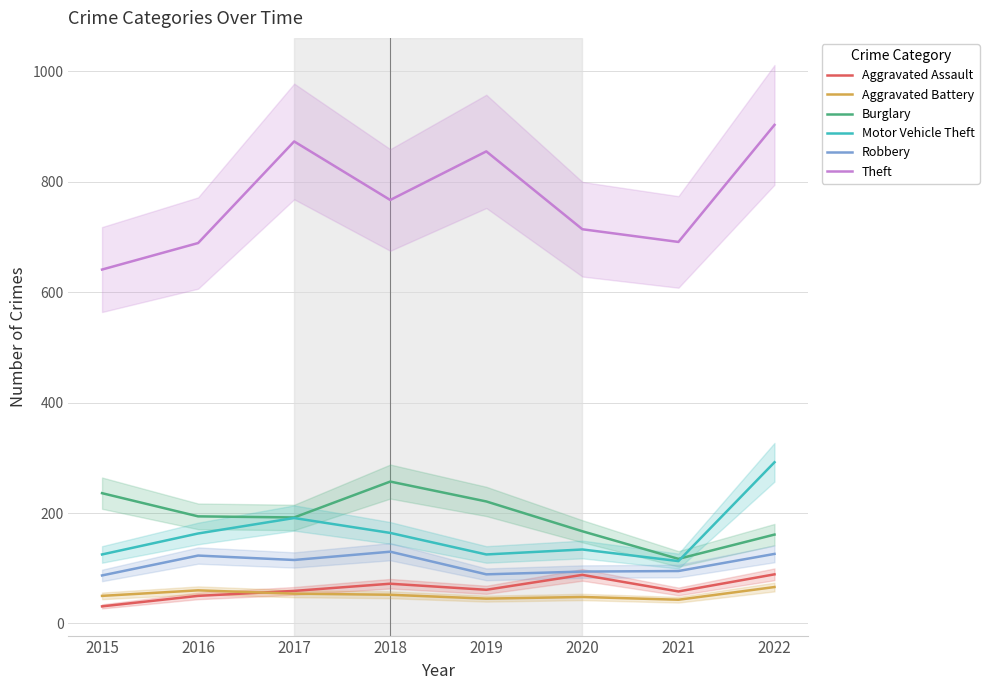

Read the Motor Vehicle Theft value at 2022, to the nearest 50.

300